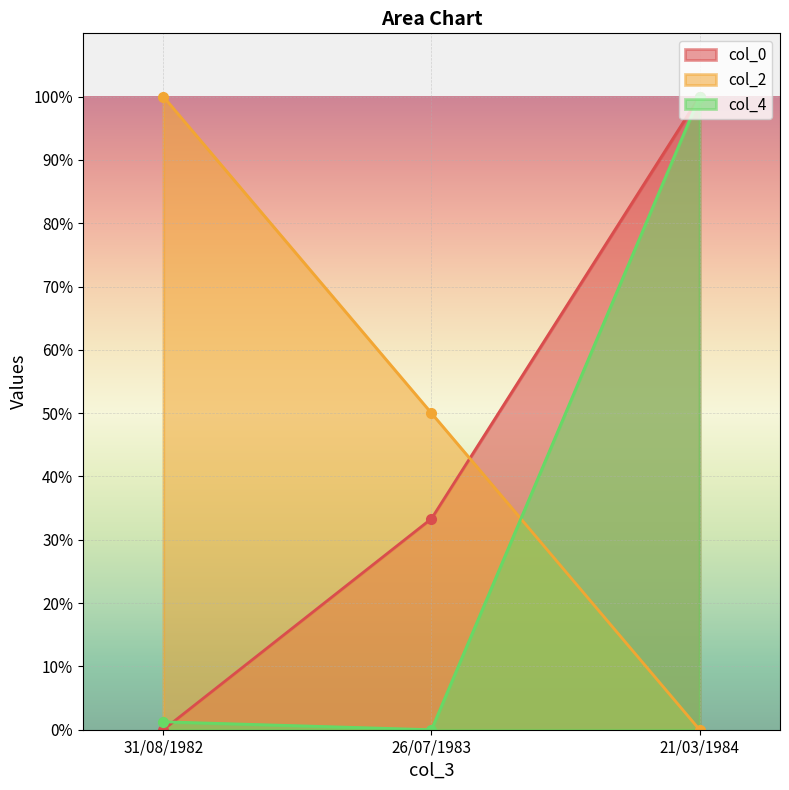

What is the difference between the maximum and minimum values in the col_4 series?

100.0